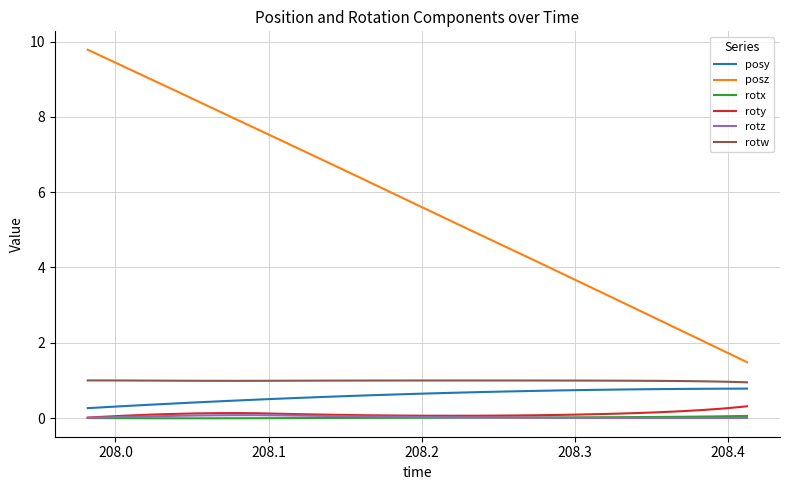

Which series has the widest spread of values?

posz